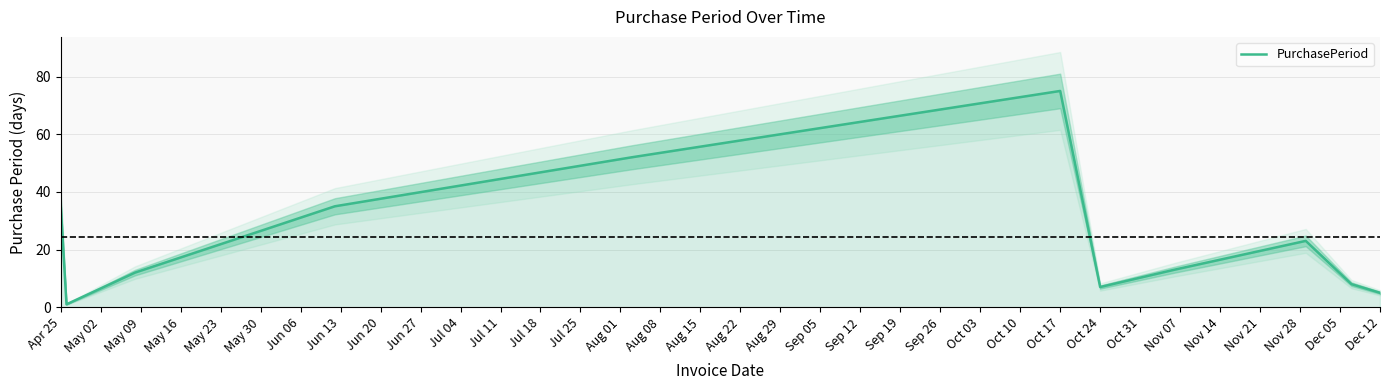

How many data points does each series have?

11